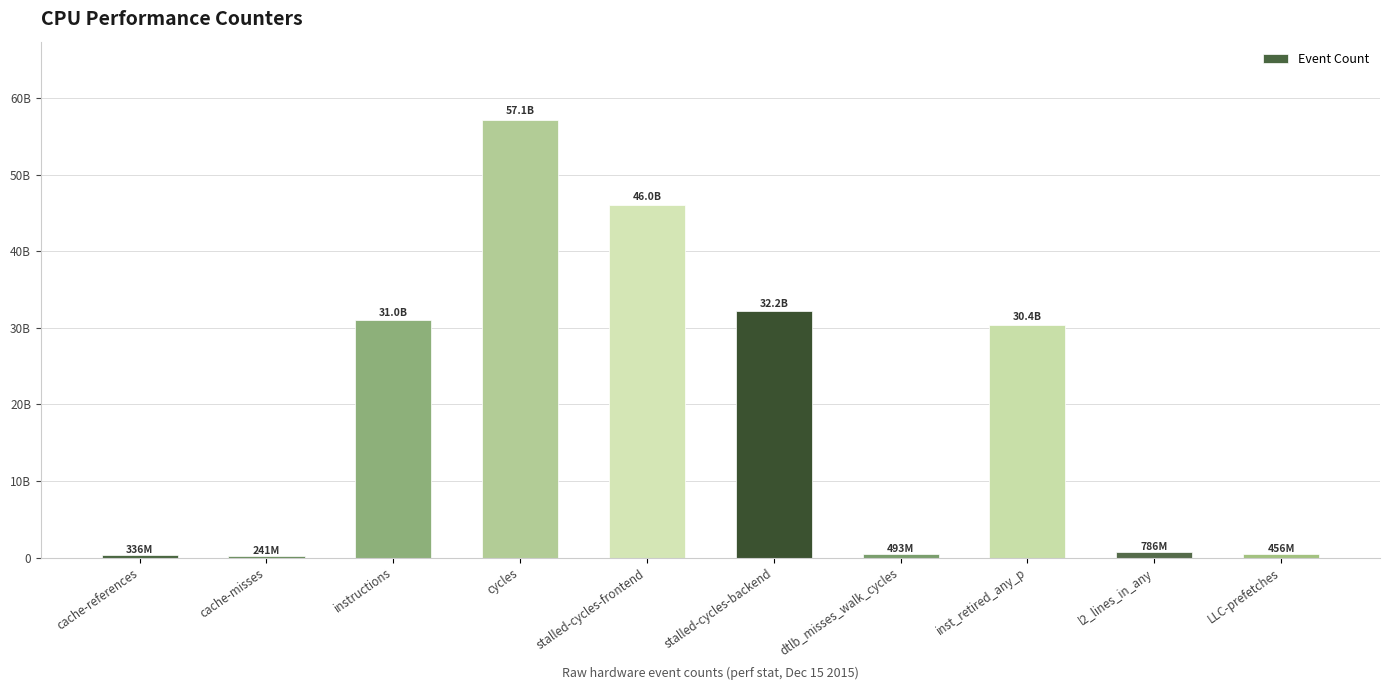

Which category has the highest value across all series?

cycles